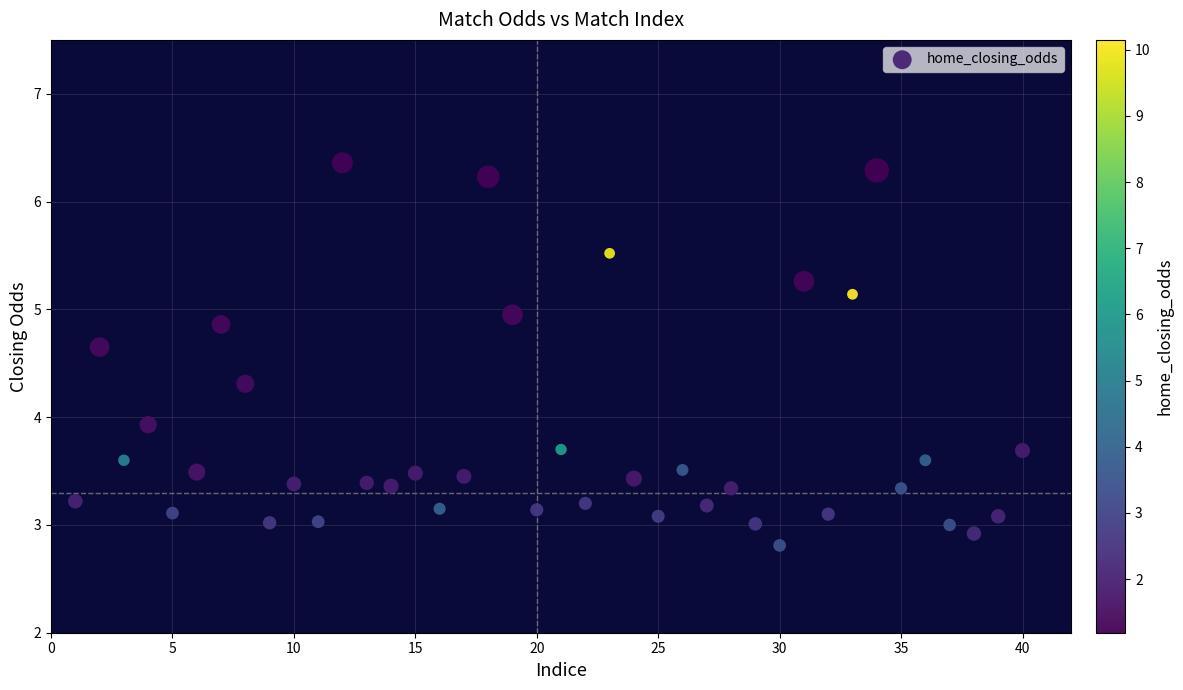

What is the range of X values (max minus min)?

39.0